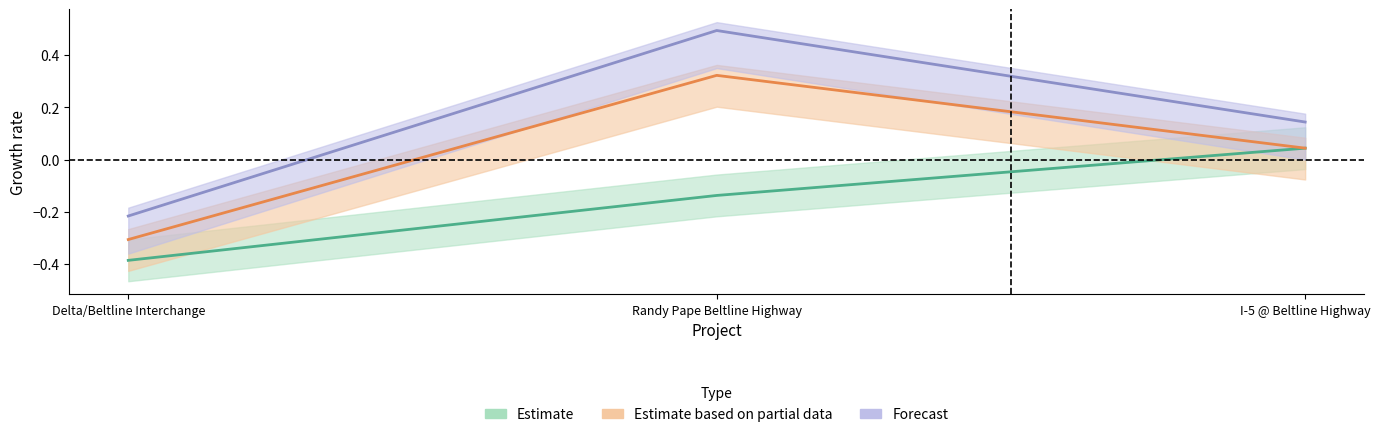

Rank the categories by Forecast value from highest to lowest.

Randy Pape Beltline Highway, I-5 @ Beltline Highway, Delta/Beltline Interchange